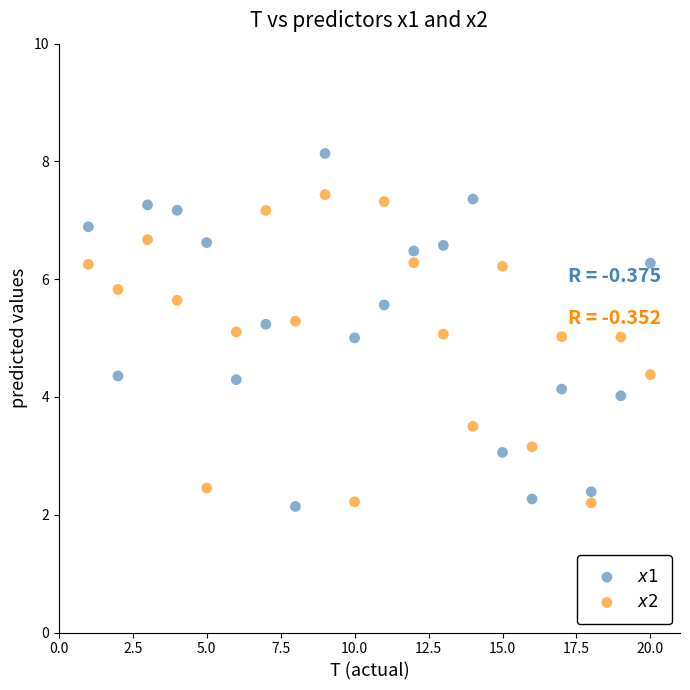

Which series has the largest Y range (max minus min)?

$x1$